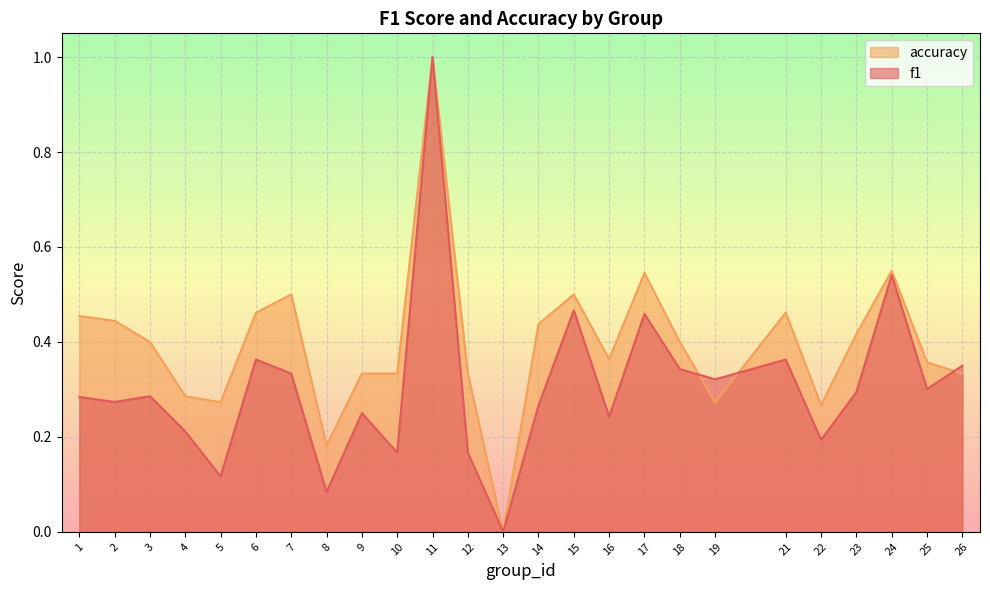

Reading left to right, list all the values displayed in this chart.

f1: 0.3	0.3	0.3	0.2	0.1	0.4	0.3	0.1	0.2	0.2	1.0	0.2	0.0	0.3	0.5	0.2	0.5	0.3	0.3	0.4	0.2	0.3	0.5	0.3	0.4
accuracy: 0.5	0.4	0.4	0.3	0.3	0.5	0.5	0.2	0.3	0.3	1.0	0.3	0.0	0.4	0.5	0.4	0.5	0.4	0.3	0.5	0.3	0.4	0.6	0.4	0.3